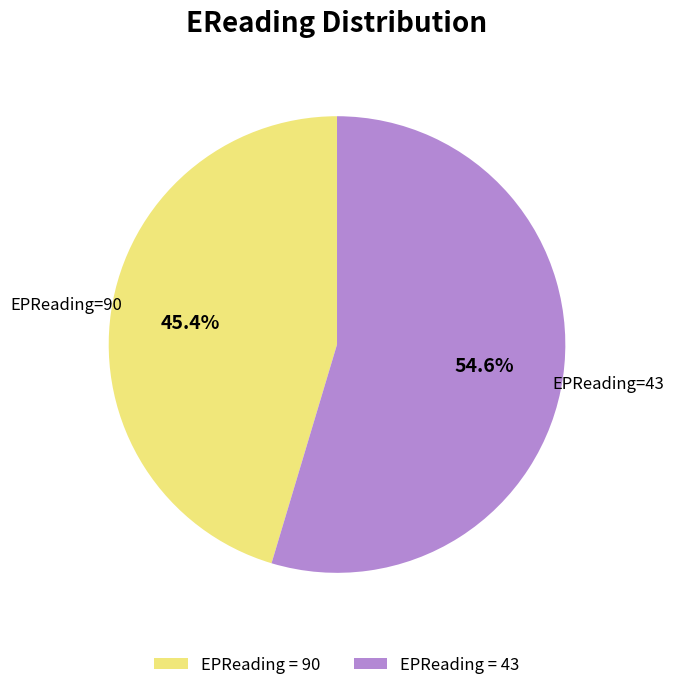

Approximately how many times larger is the value at EPReading = 43 compared to EPReading = 90?

1.2